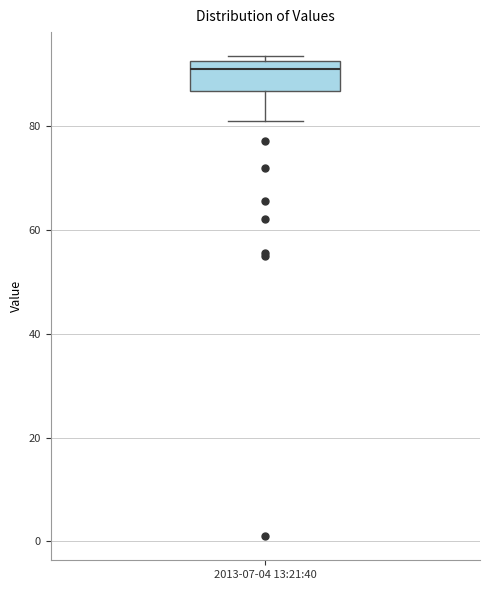

Transcribe this box plot: give where the median line is, the range the box spans, and where the two whiskers end, as read against the y-axis. The values are not printed on the chart, so give them approximately, as read against the axis.

median 90, box 86 to 92, whiskers 82 to 94